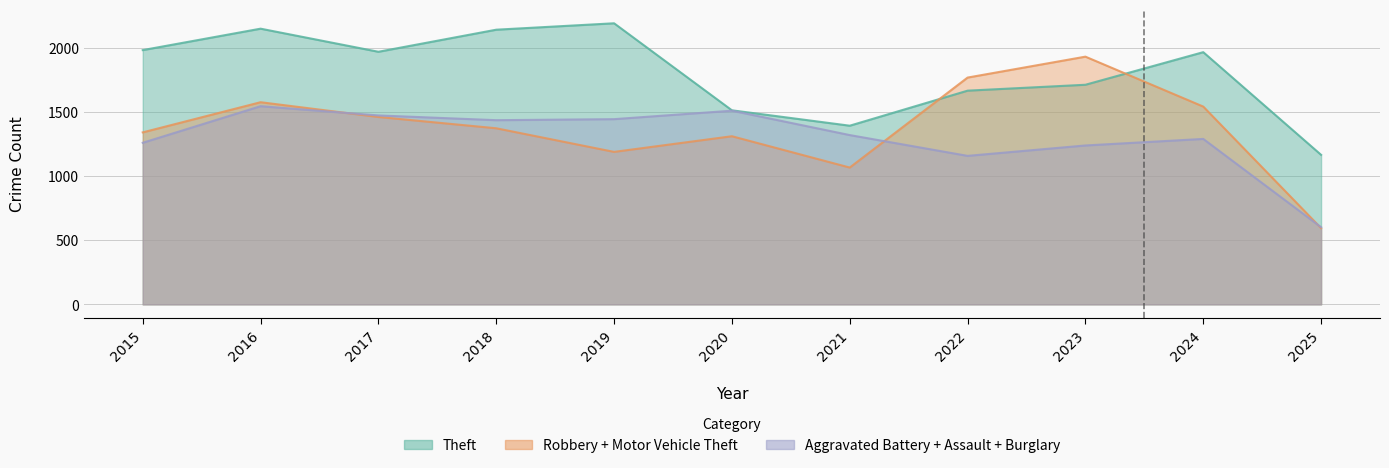

What is the maximum value shown in the chart?

2190